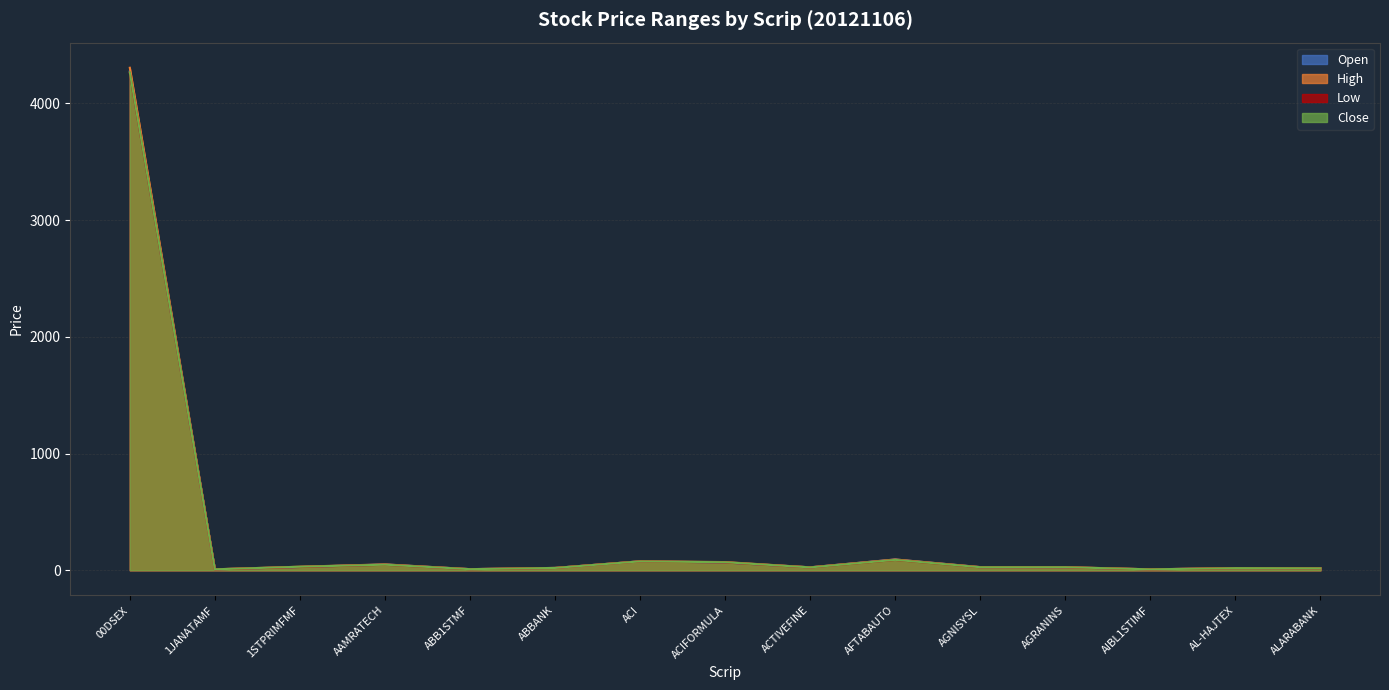

Which label corresponds to the smallest value in the chart?

AIBL1STIMF